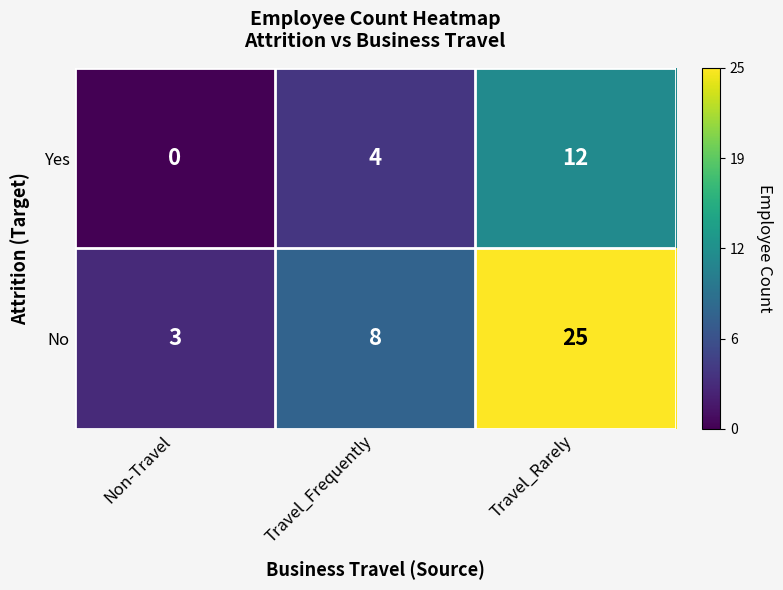

How many No values are between 3 and 25?

3